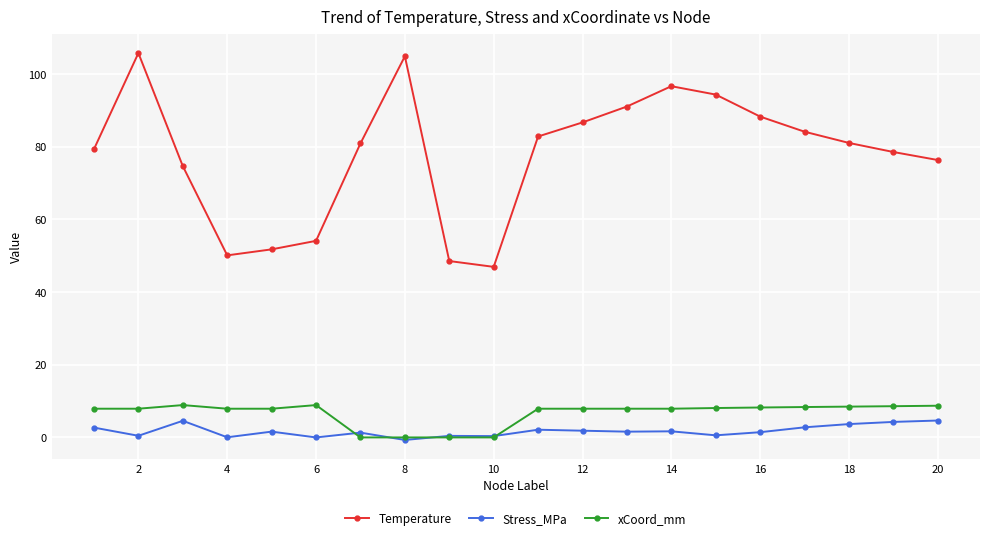

What is the maximum value shown in the chart?

105.8